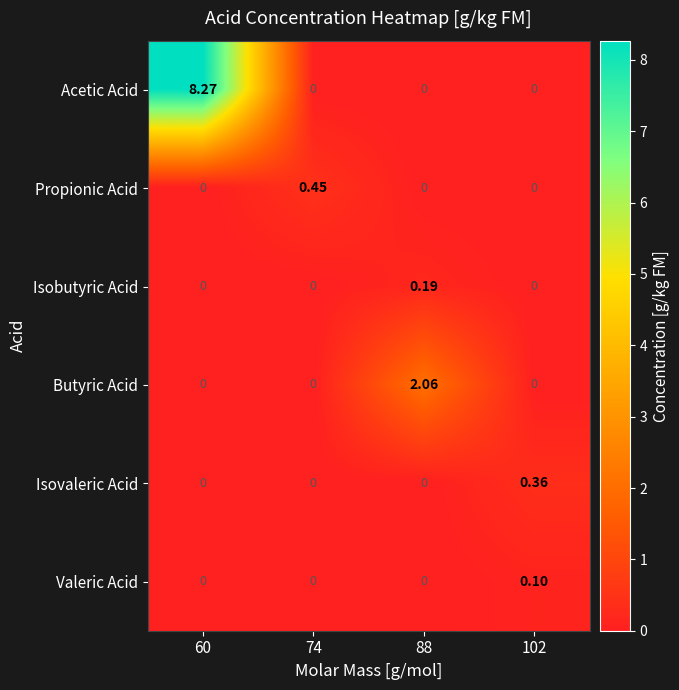

Between 60 and 74, which series saw the biggest shift?

Acetic Acid